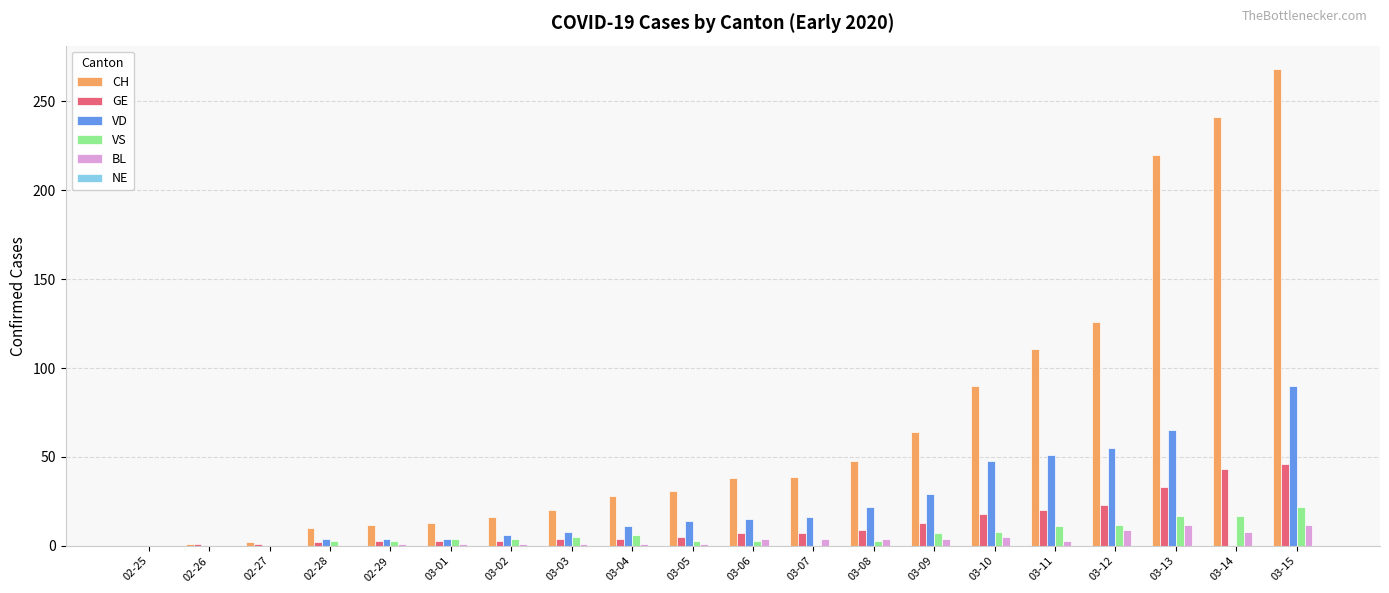

At which label is VD closest to 45?

03-10